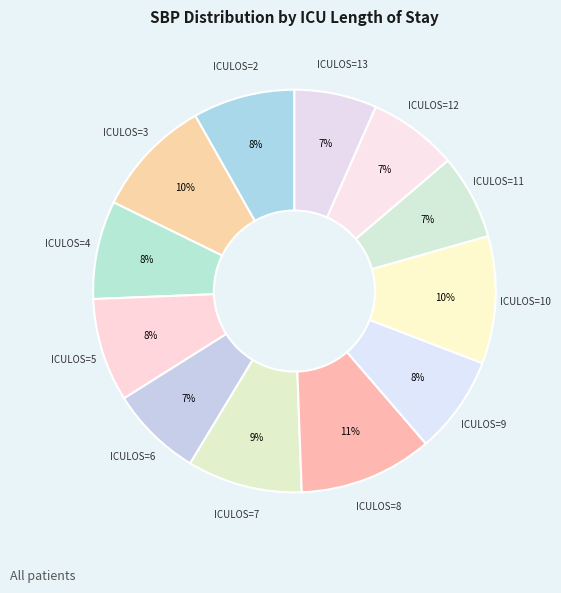

How many segments does this pie chart have?

12